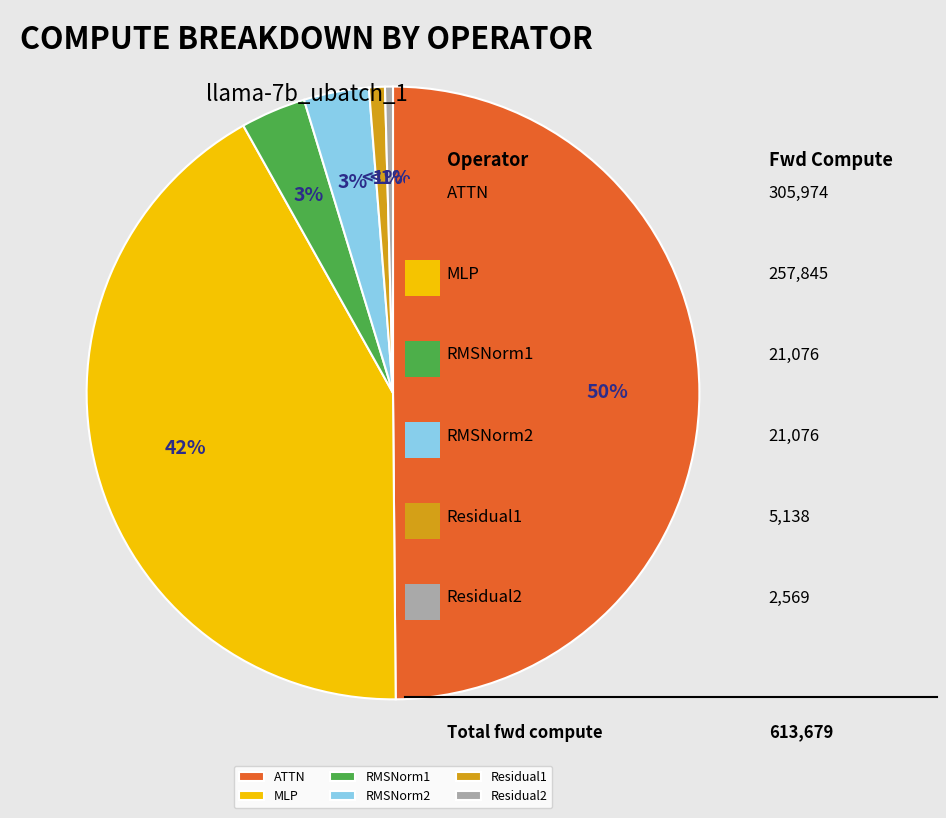

Does any single category account for the majority?

Yes